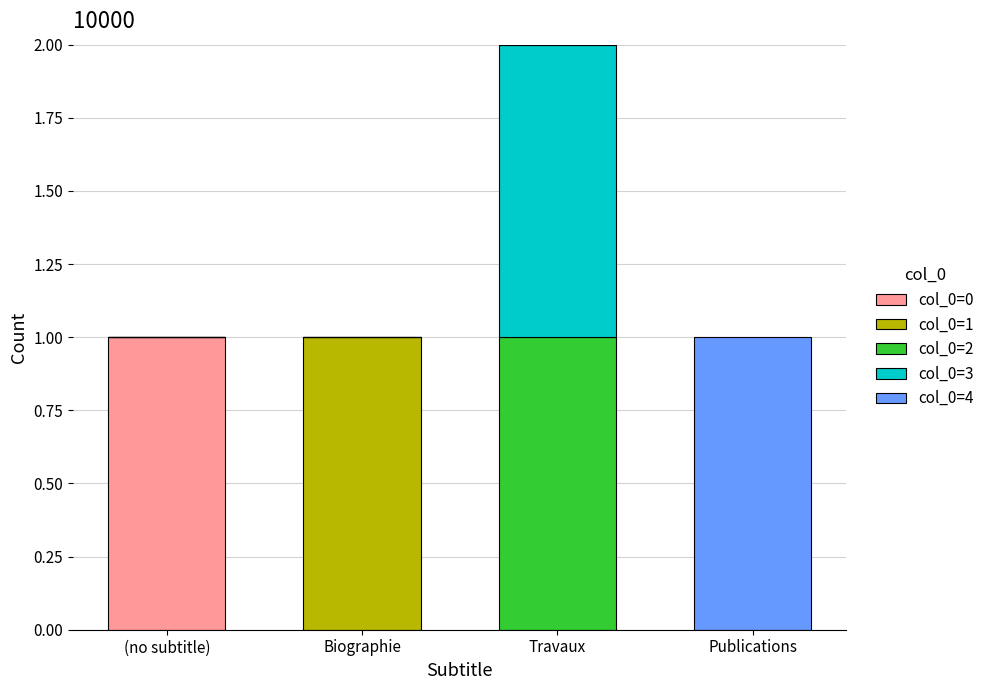

At which category is the sum across all series the highest?

Travaux